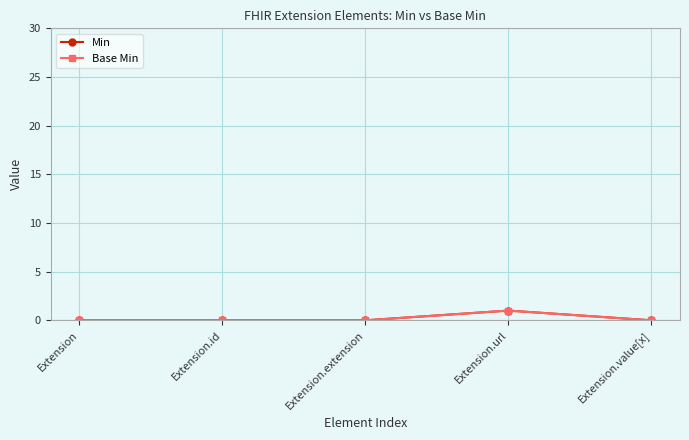

How many series are shown in this chart?

2